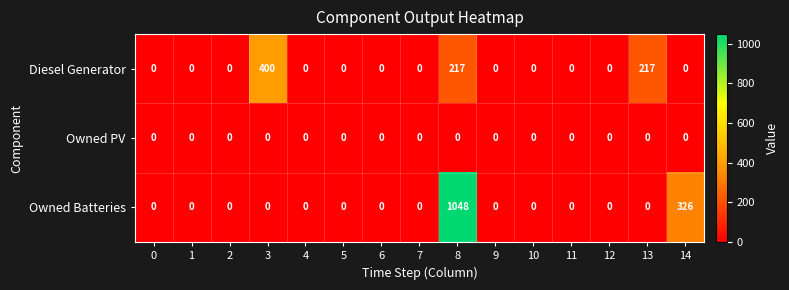

Rank the series by their average value, from highest to lowest.

Owned Batteries, Diesel Generator, Owned PV